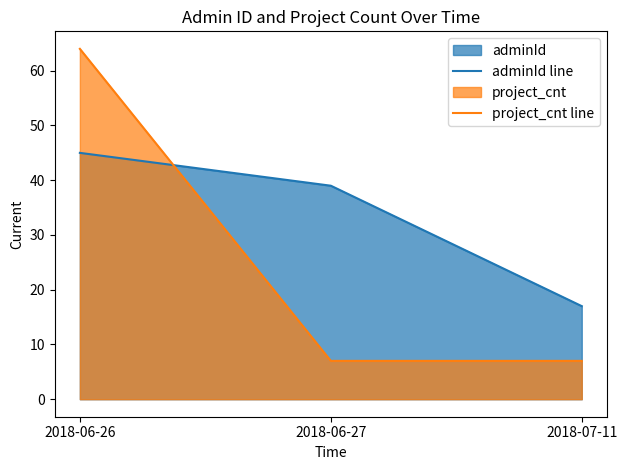

True or false: project_cnt line has a value of 7 at 2018-07-11.

True